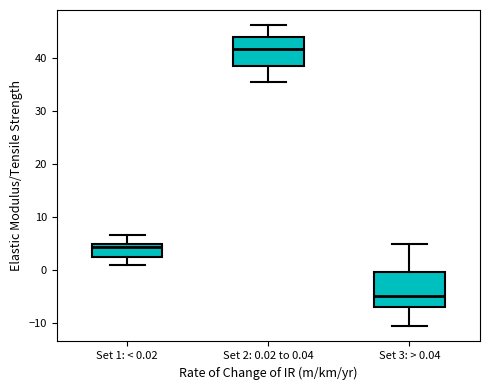

Reading left to right, read every box against the y-axis: the position of its median line, the range the box covers, and the ends of its whiskers. The values are not printed on the chart, so give them approximately, as read against the axis.

Set 1: < 0.02: median 4, box 2 to 5, whiskers 1 to 7
Set 2: 0.02 to 0.04: median 42, box 38 to 44, whiskers 35 to 46
Set 3: > 0.04: median -5, box -7 to 0, whiskers -11 to 5